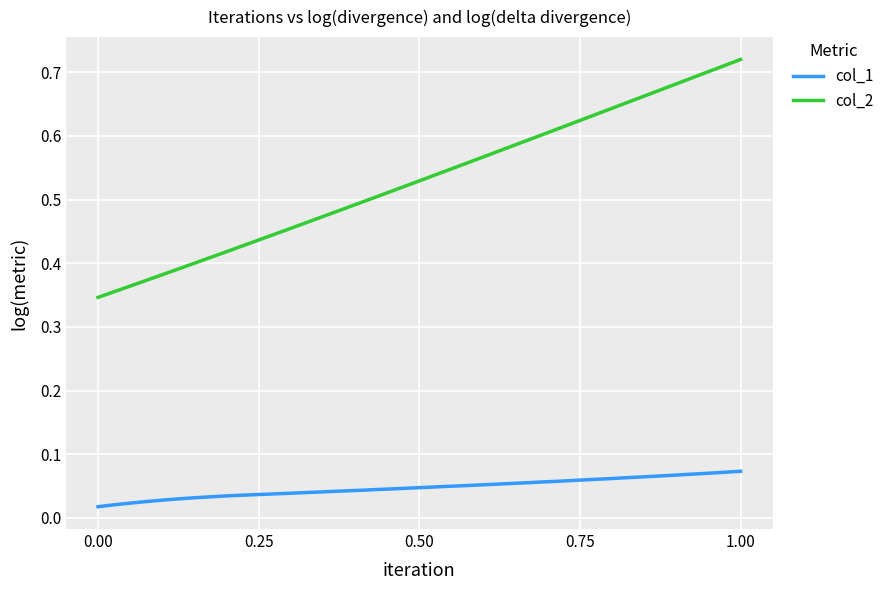

Count the number of data series in this chart.

2